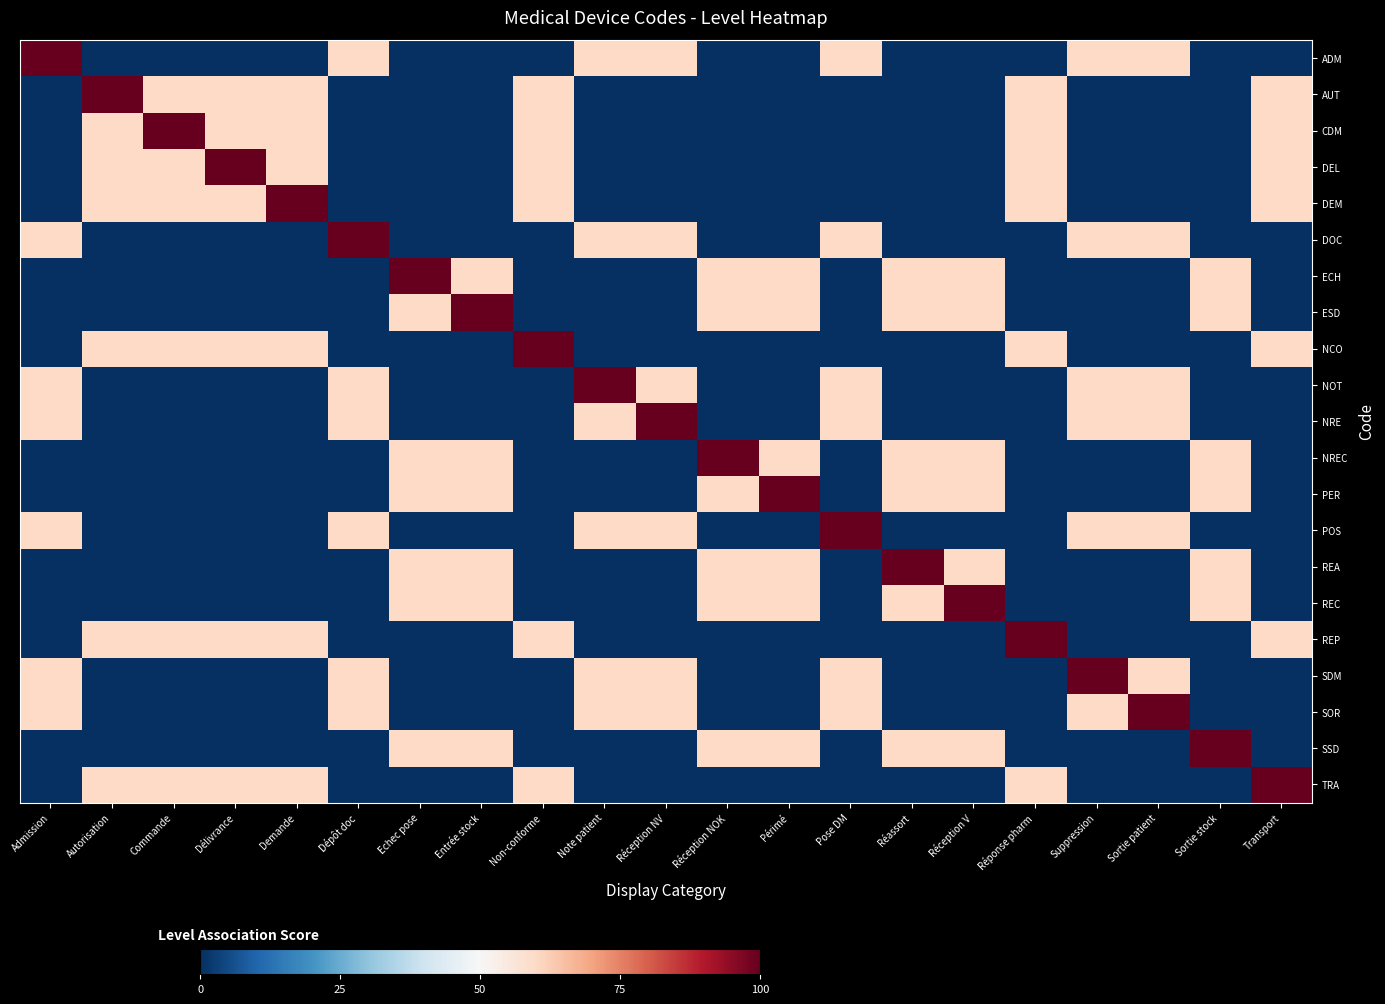

At which category is the sum across all series the highest?

Admission